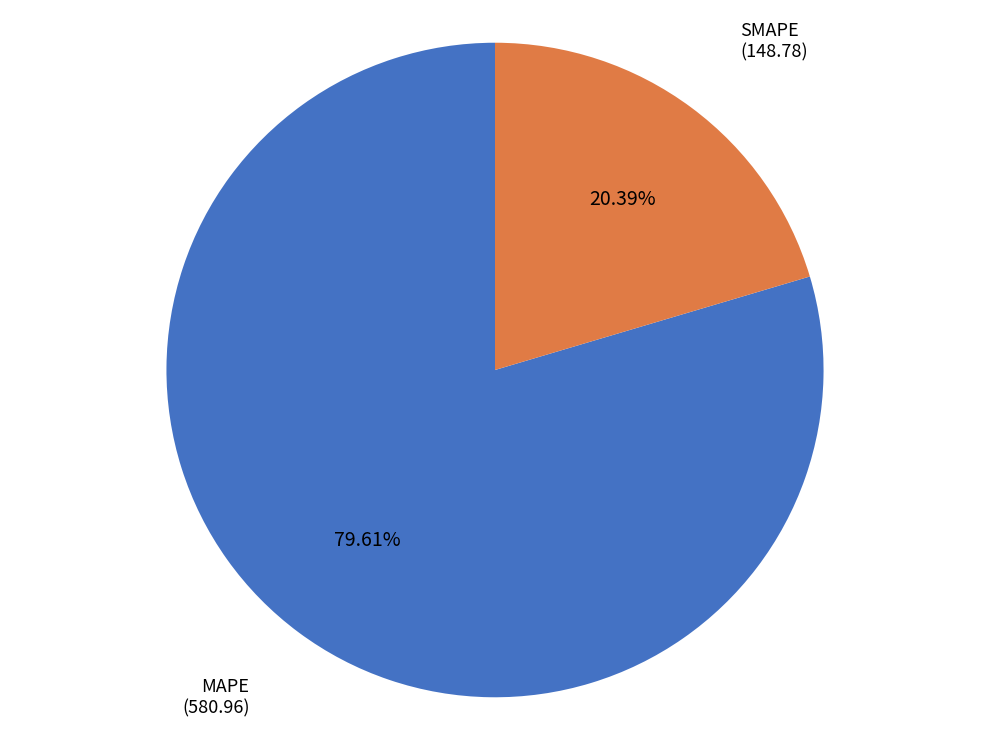

Is there any slice that represents more than half of the pie?

Yes